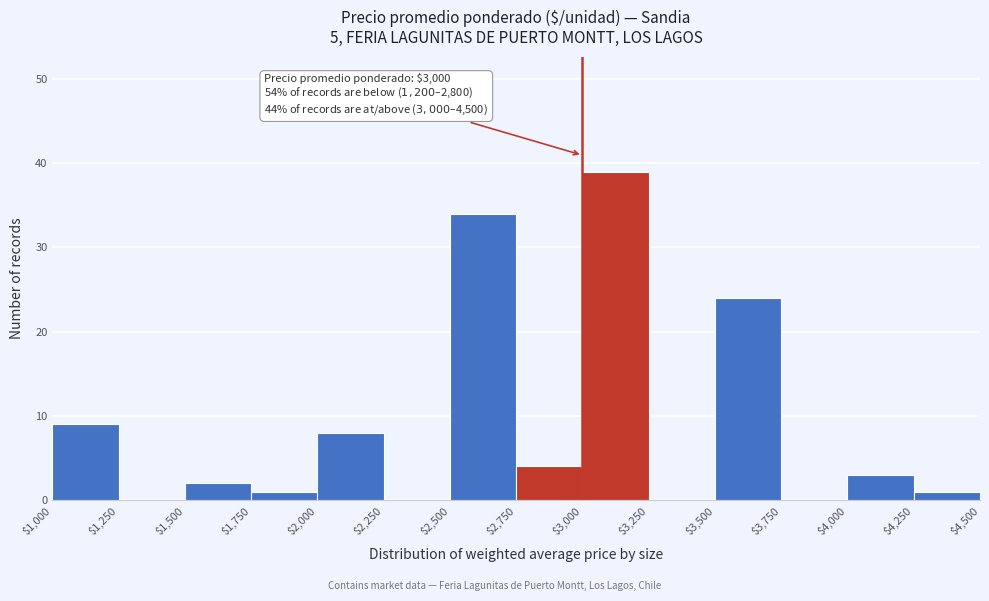

Over which range of the x-axis is the bar tallest?

$3,000 to $3,250